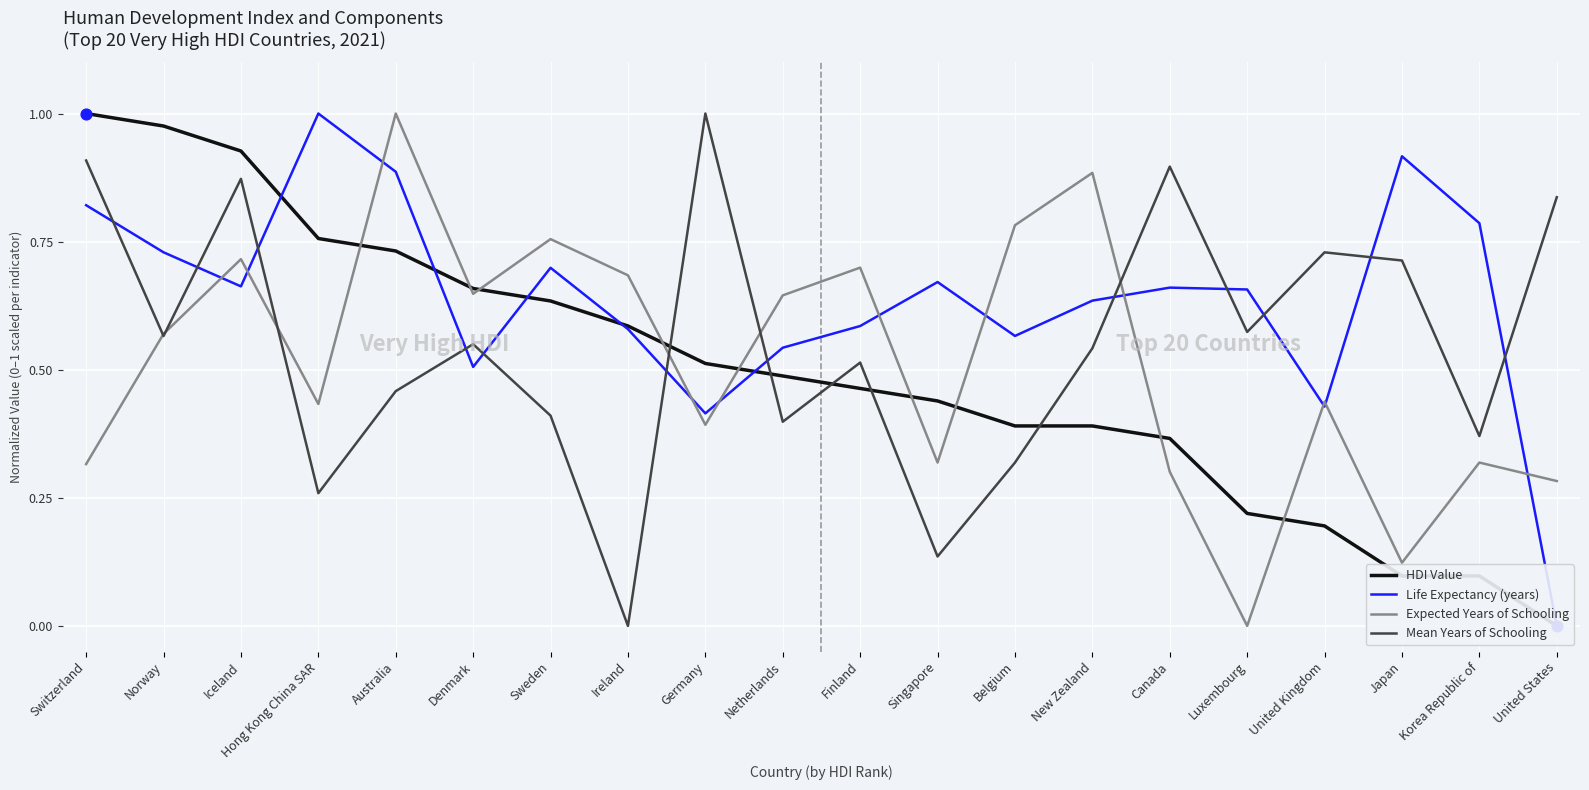

What are all the series names shown in the legend?

HDI Value, Life Expectancy (years), Expected Years of Schooling, Mean Years of Schooling